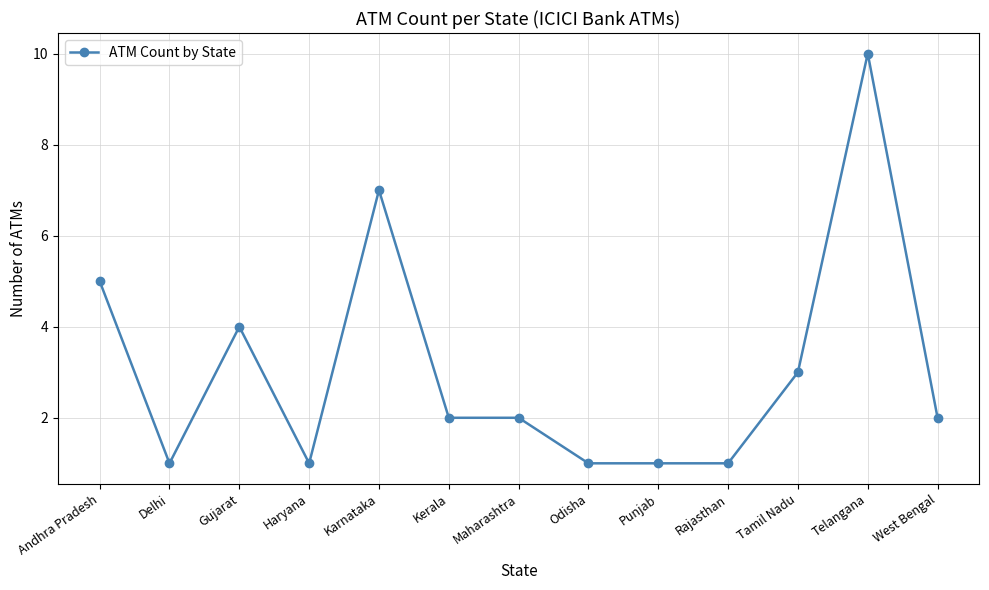

Between Odisha and Tamil Nadu, which is larger?

Tamil Nadu